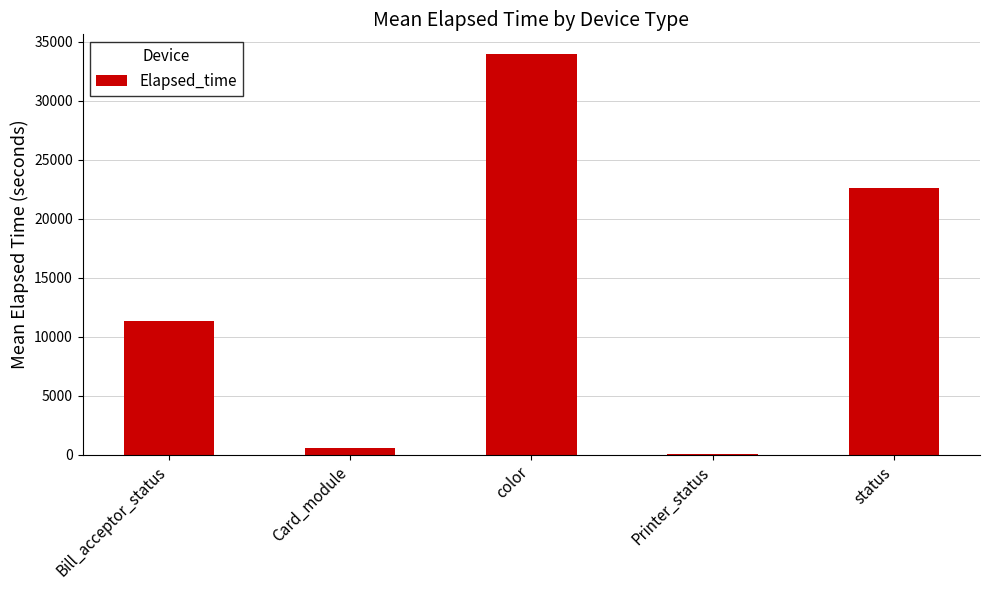

What is the change in value from color to Printer_status?

-33891.5